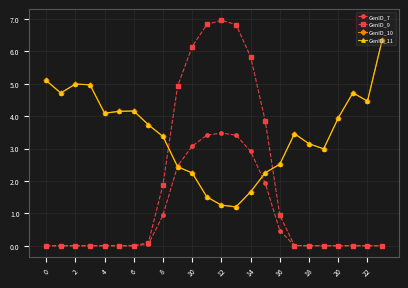

True or false: GenID_10 and GenID_11 cross at least once.

False